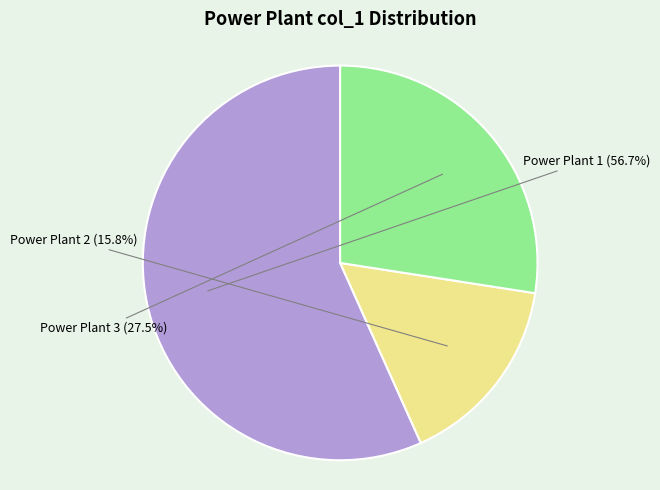

Which slice is the smallest?

Power Plant 2